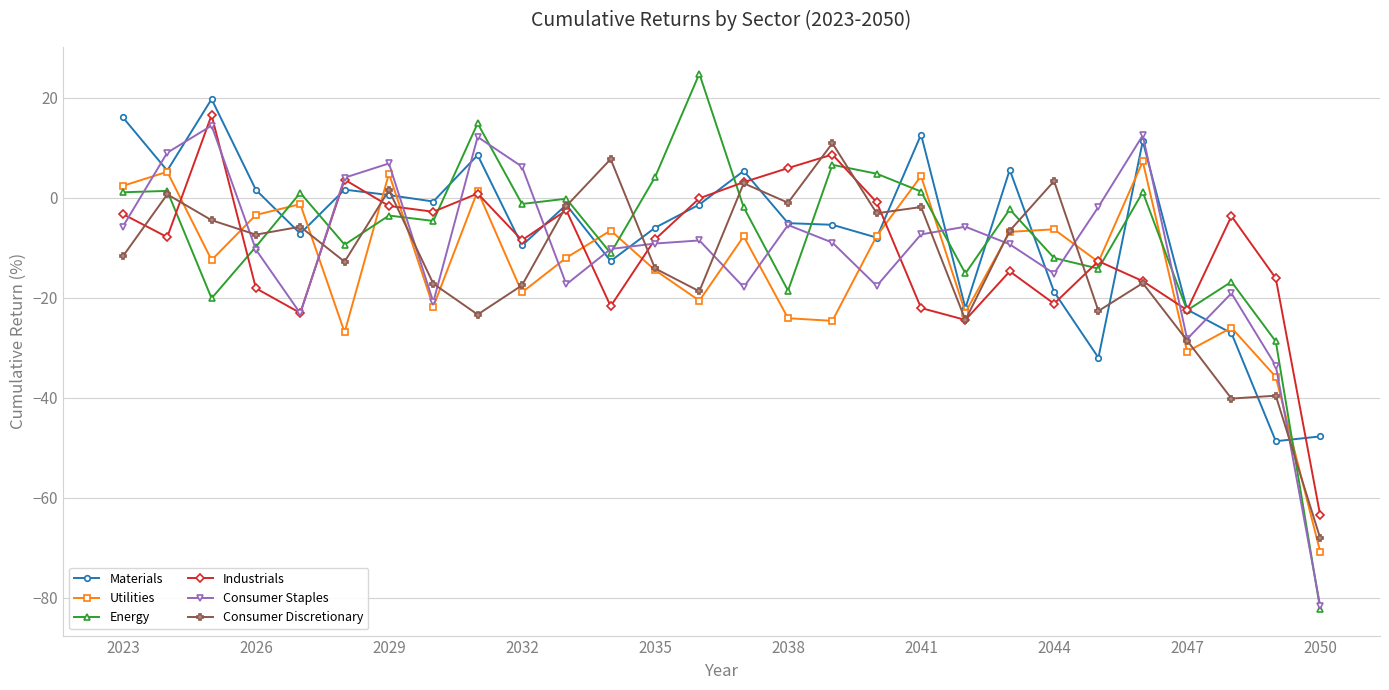

What is the maximum value shown in the chart?

24.8